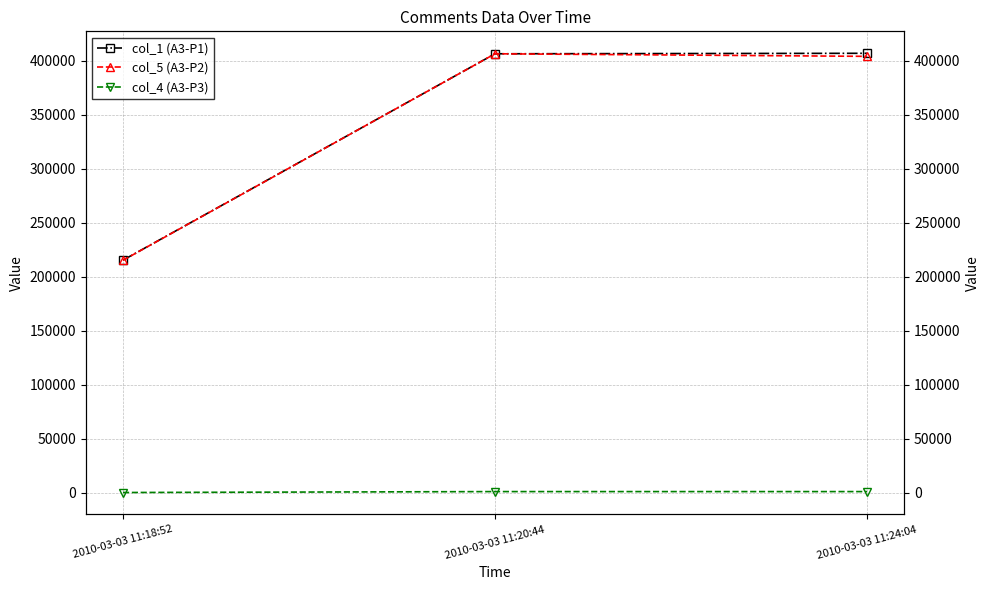

Between 2010-03-03 11:24:04 and 2010-03-03 11:20:44, which is larger?

2010-03-03 11:24:04